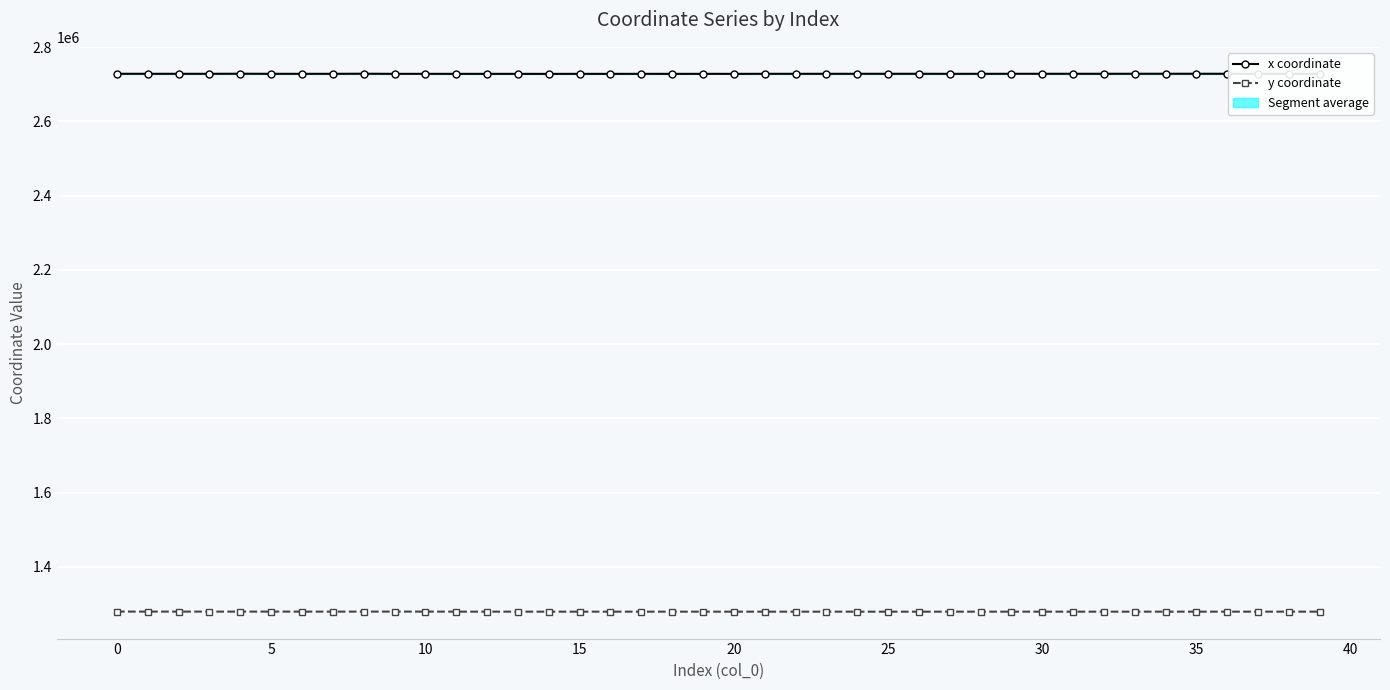

What is the average value of the x coordinate series?

2728110.5